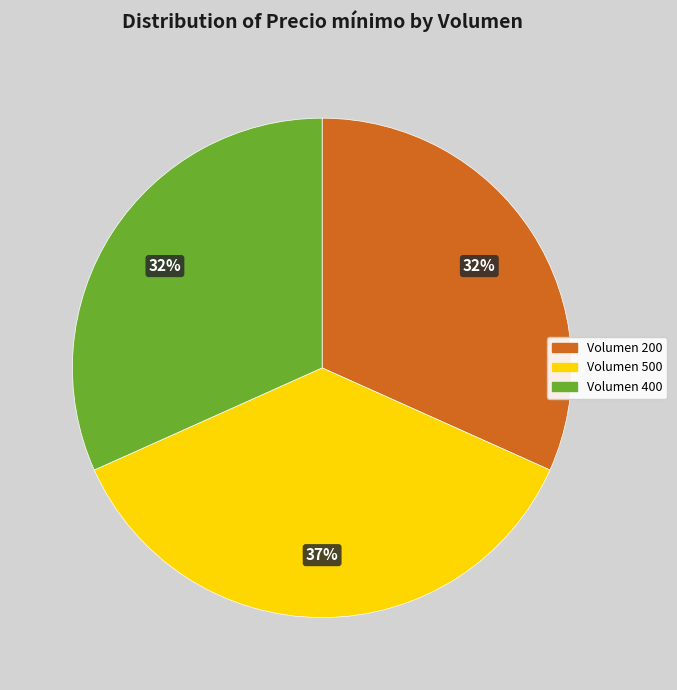

To the nearest percent, what is the difference between the largest and smallest slice percentages?

5%